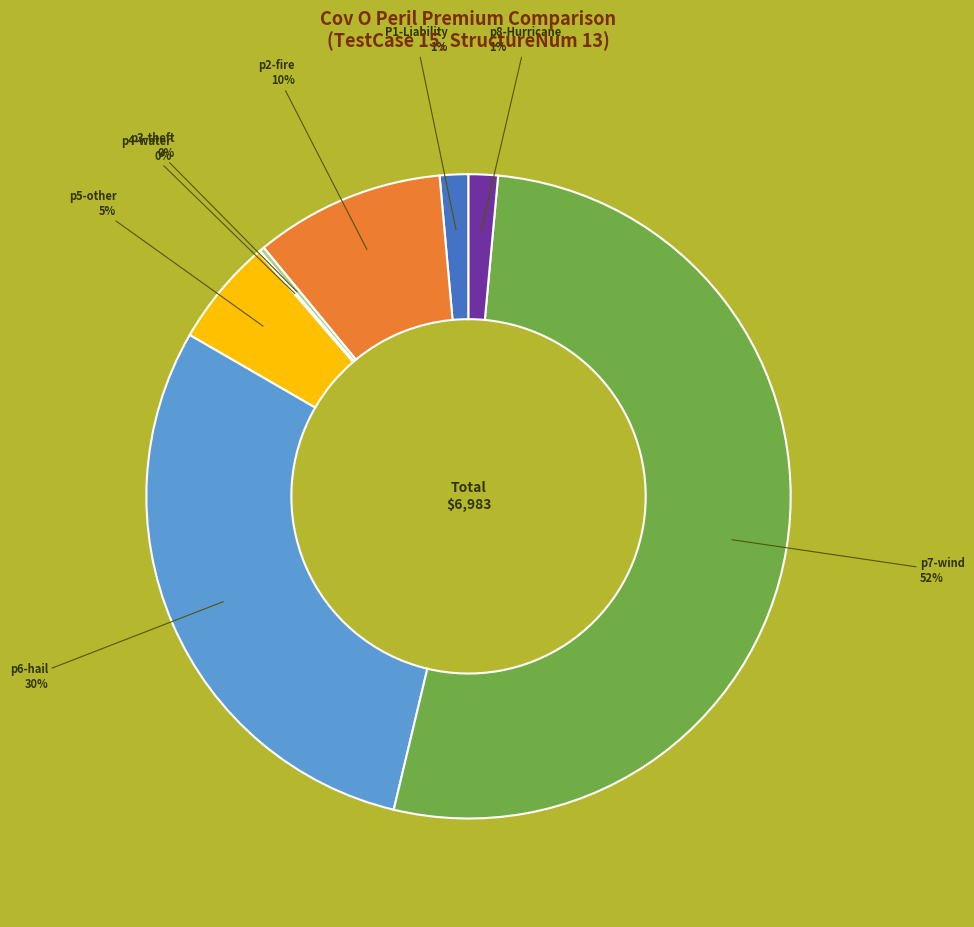

Is there any slice that represents more than half of the pie?

Yes